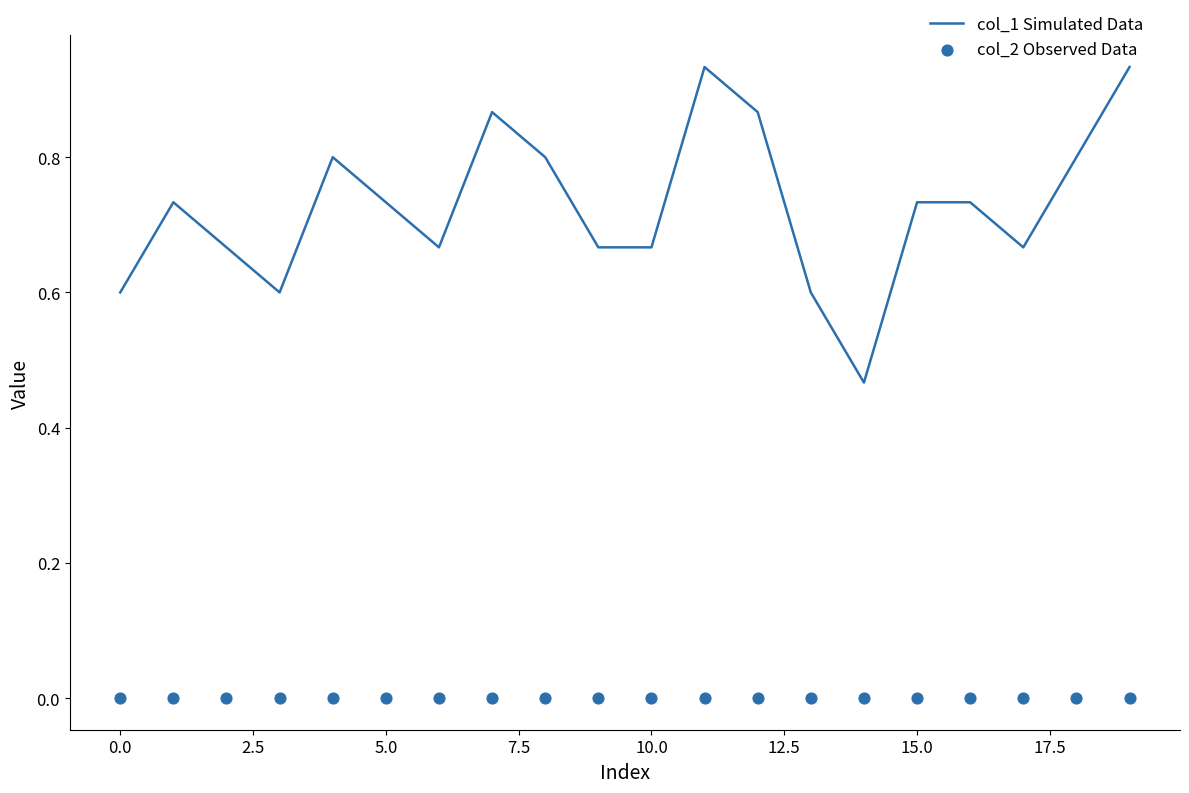

Which series has the largest Y range (max minus min)?

col_1 Simulated Data